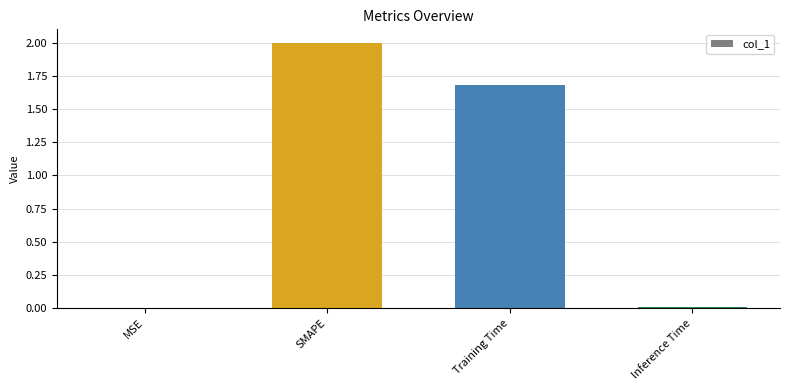

The value at MSE is 0.0. True or false?

True